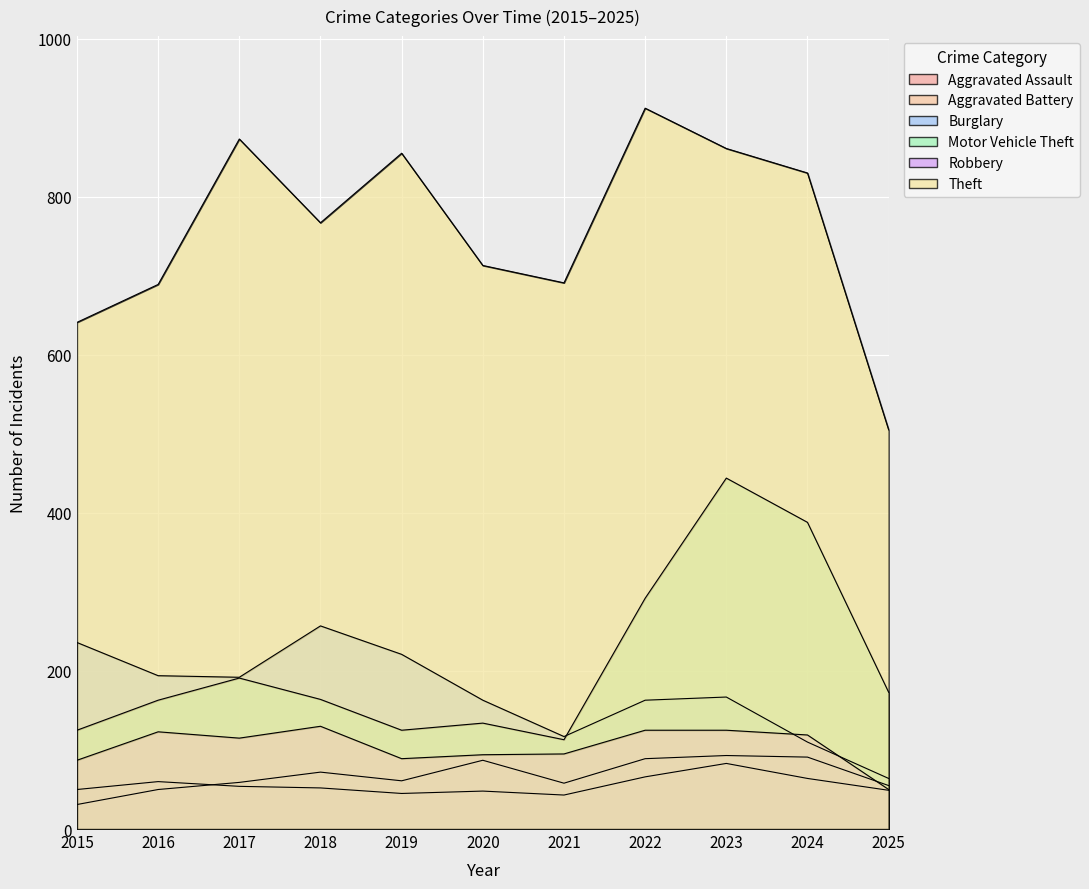

True or false: Aggravated Battery and Theft intersect in this chart.

False